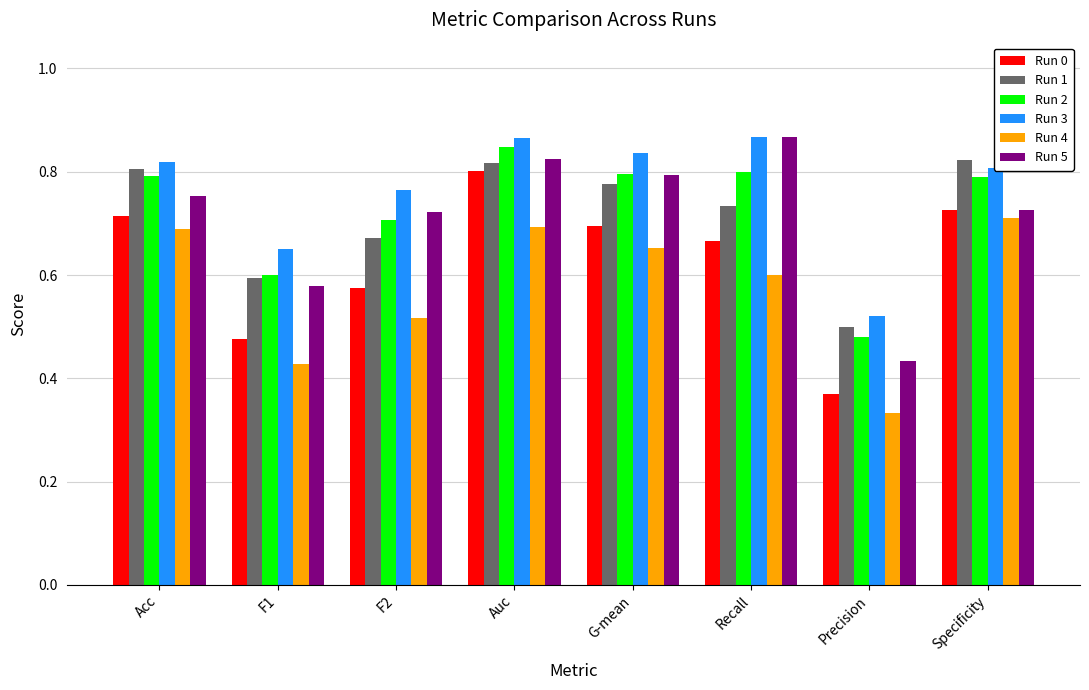

Which series changed the most between Auc and Recall?

Run 0